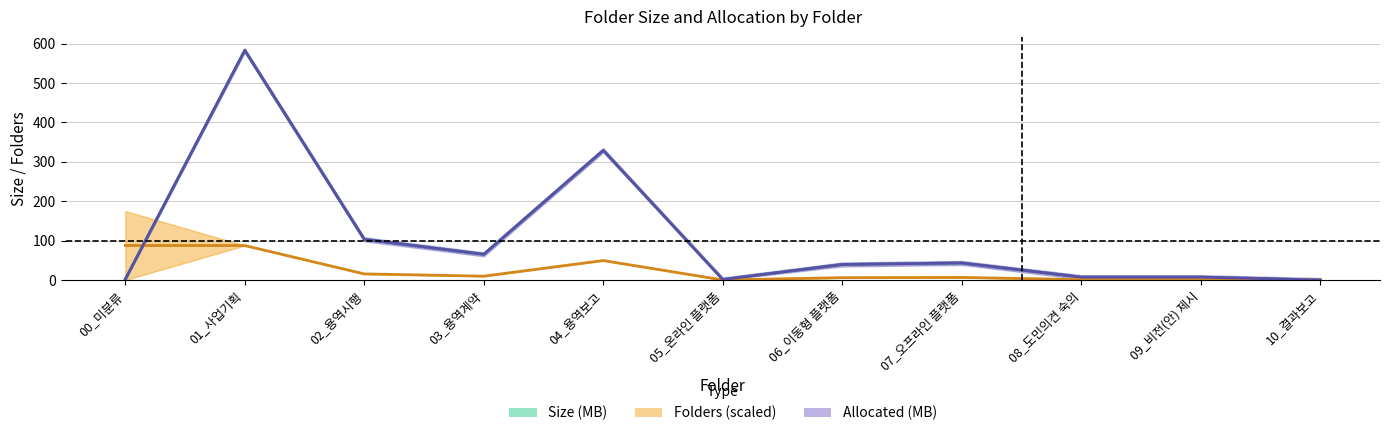

What is the difference between the second highest and minimum values in the Size (MB) series?

329.3